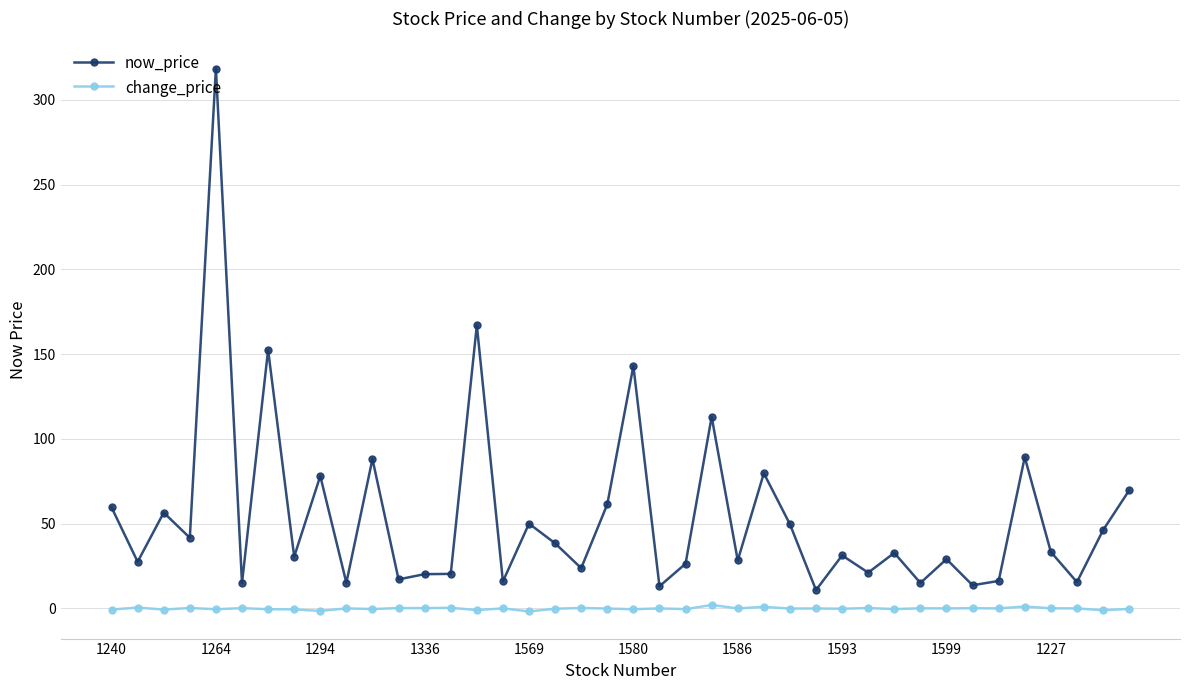

True or false: now_price and change_price cross at least once.

False